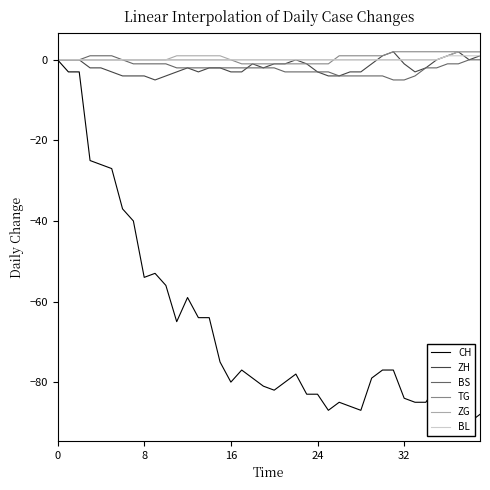

Does the chart display data point markers on the line(s)?

No